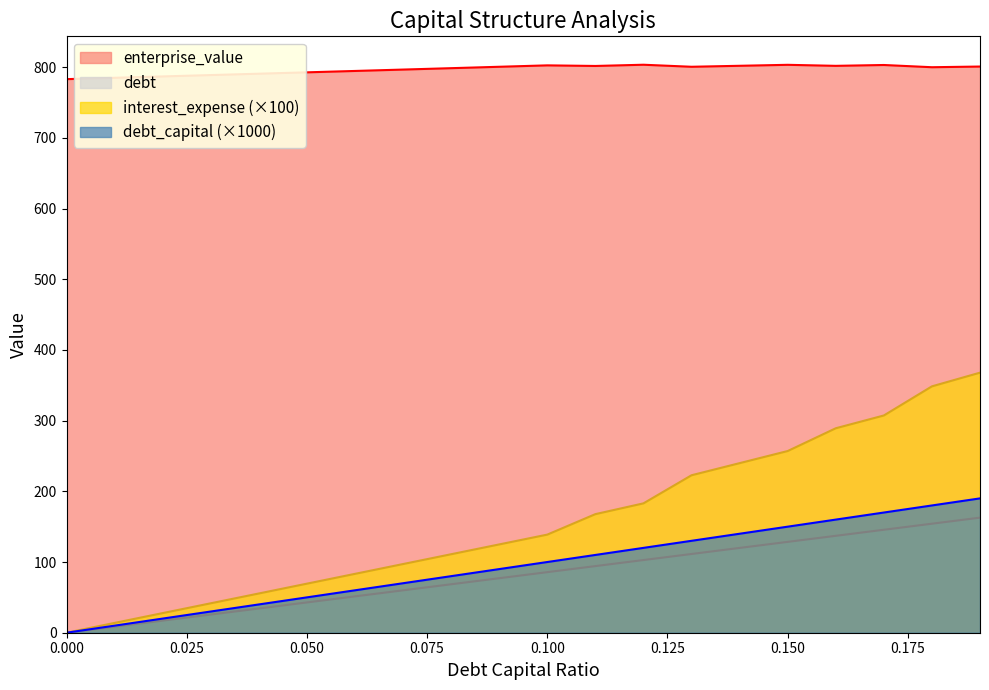

Reading left to right, transcribe all the data shown in this chart.

debt_capital: 0.0	8.6	17.1	25.7	34.3	42.8	51.4	60.0	68.5	77.1	85.7	94.2	102.8	111.4	119.9	128.5	137.1	145.6	154.2	162.8
enterprise_value: 783.0	784.9	786.8	788.7	790.7	792.6	794.6	796.5	798.5	800.5	802.5	801.6	803.4	800.5	801.9	803.2	801.8	803.0	799.8	800.8
debt: 0.0	10.0	20.0	30.0	40.0	50.0	60.0	70.0	80.0	90.0	100.0	110.0	120.0	130.0	140.0	150.0	160.0	170.0	180.0	190.0
interest_expense: 0.0	13.9	27.8	41.6	55.5	69.4	83.3	97.1	111.0	124.9	138.8	167.7	183.0	222.7	239.8	257.0	289.2	307.3	348.5	367.8